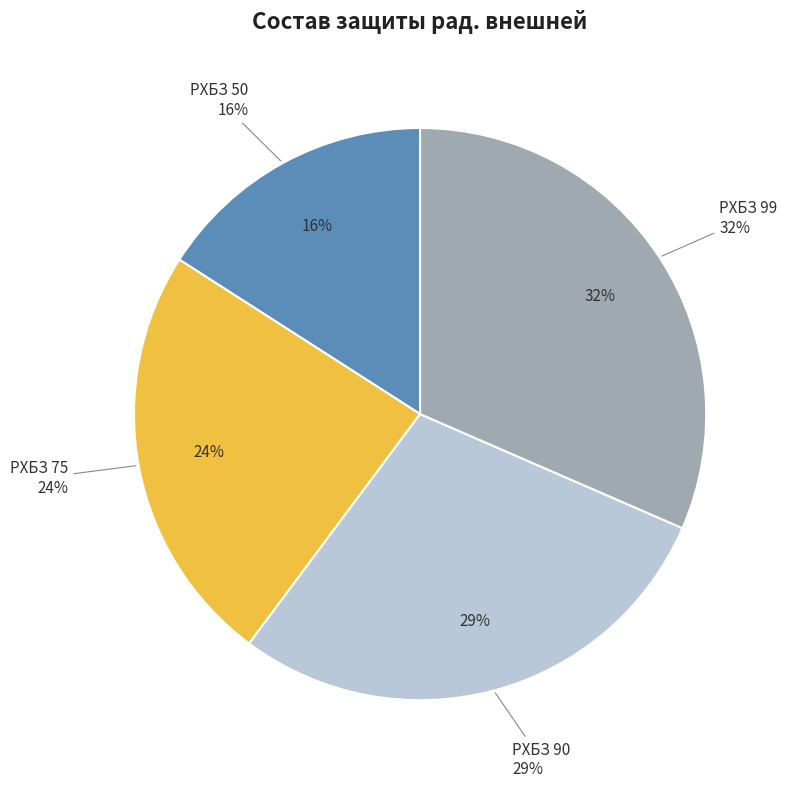

Combined, do РХБЗ 50 and РХБЗ 99 account for over 50%?

No